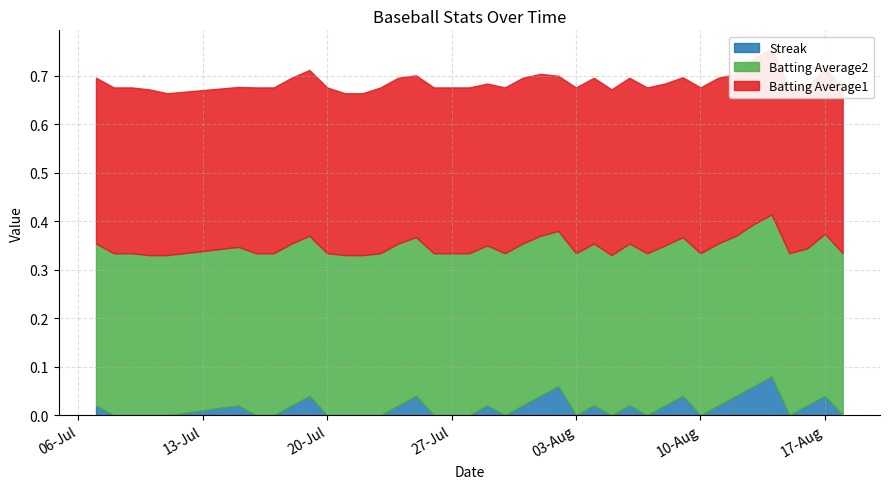

What is the maximum value for Batting Average1?

0.3